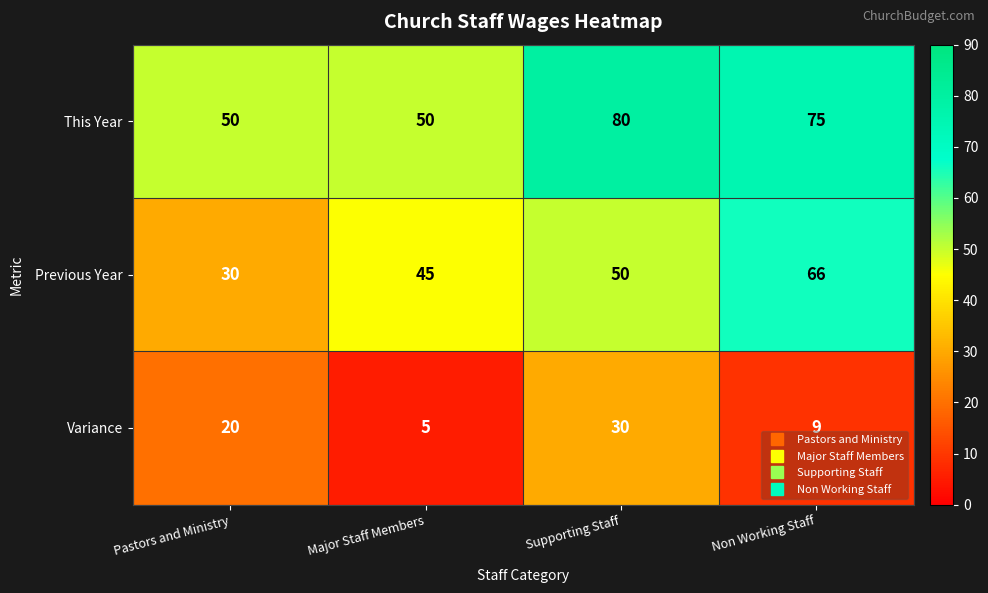

Rank the series at Non Working Staff from highest to lowest value.

This Year, Previous Year, Variance